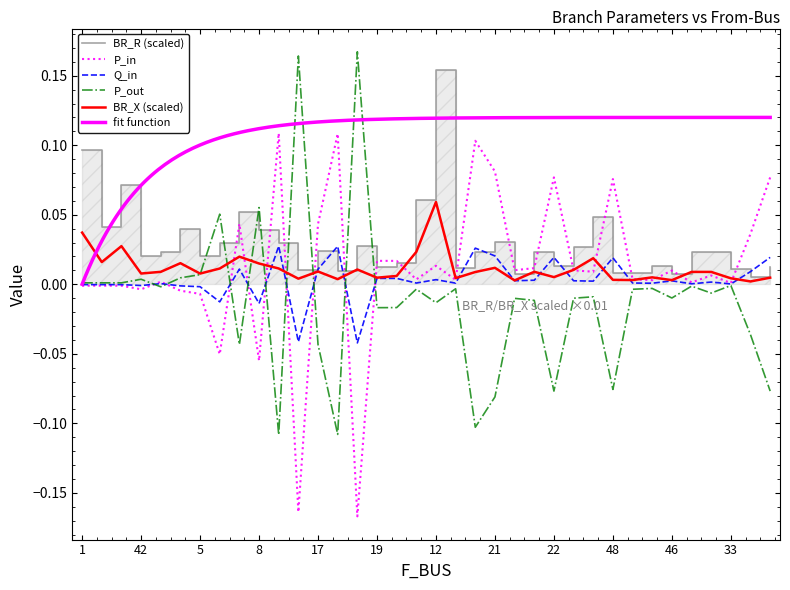

Is it true that Q_in equals 0.0 at 11?

True